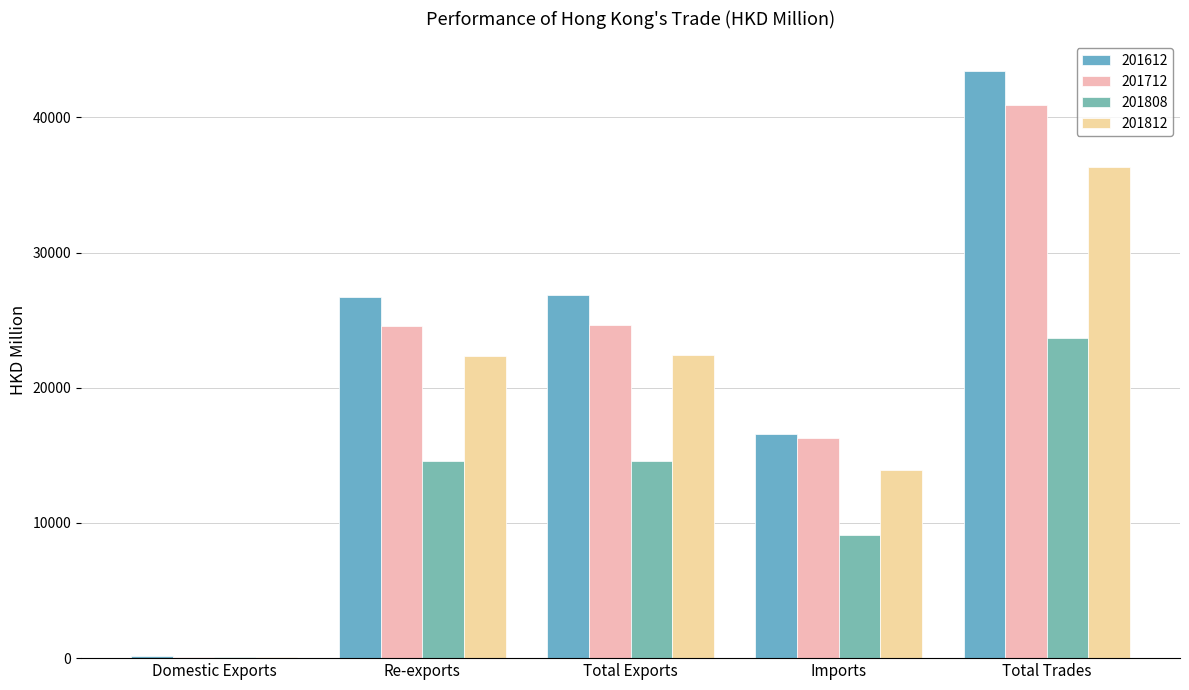

Which series has the largest total across all categories?

201612